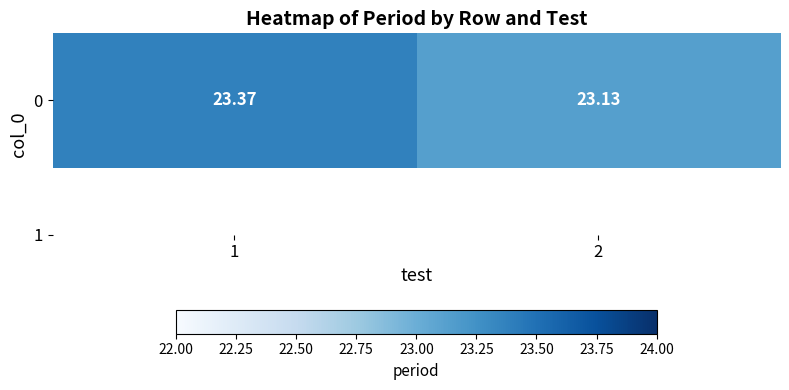

Reading left to right, list all the values displayed in this chart.

1=23.4	2=23.1